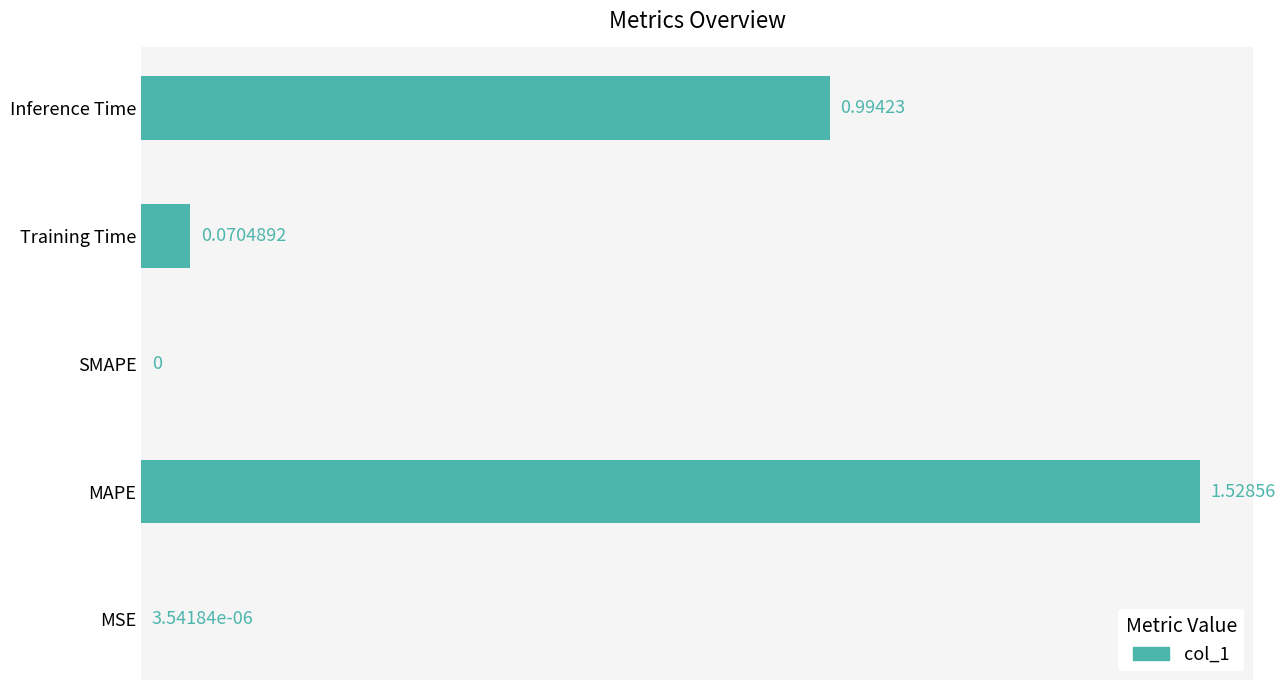

What is the sum of all values?

2.6